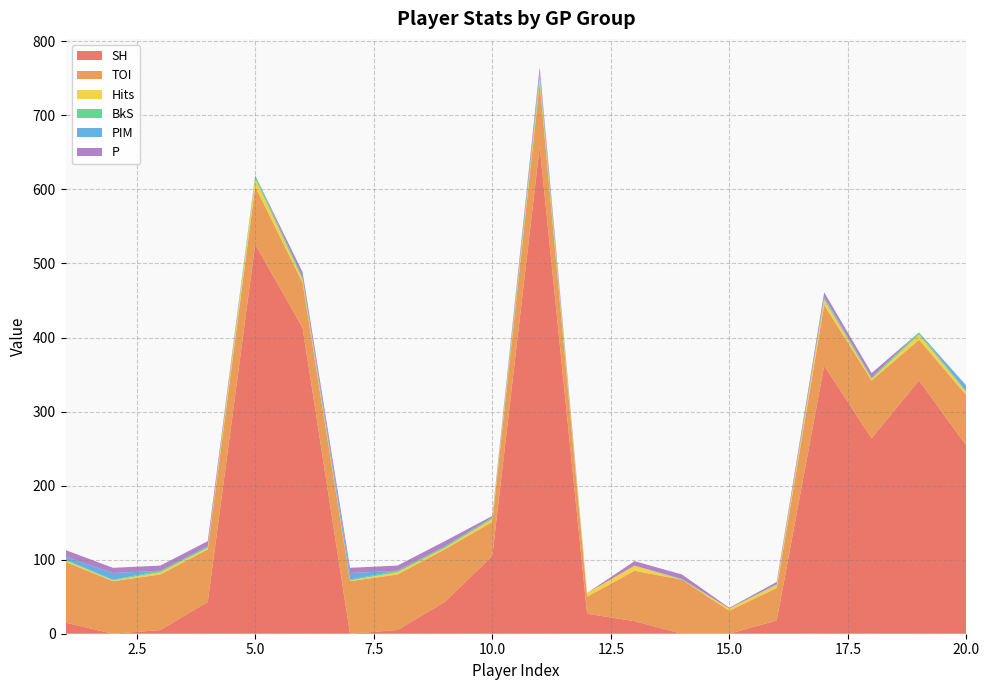

Reading left to right, what are all the values shown in this chart?

SH: 1=15	2=0	3=5	4=43	5=526	6=413	7=0	8=5	9=43	10=105	11=658	12=27	13=17	14=0	15=0	16=18	17=362	18=264	19=342	20=254
TOI: 1=82	2=71	3=75	4=71	5=78	6=61	7=71	8=75	9=71	10=46	11=86	12=23	13=68	14=73	15=31	16=44	17=82	18=78	19=55	20=68
Hits: 1=2	2=1	3=3	4=2	5=11	6=4	7=1	8=3	9=2	10=4	11=5	12=5	13=7	14=0	15=3	16=4	17=7	18=2	19=7	20=4
BkS: 1=1	2=1	3=2	4=2	5=4	6=3	7=1	8=2	9=2	10=2	11=5	12=0	13=0	14=1	15=0	16=1	17=2	18=2	19=3	20=1
PIM: 1=4	2=9	3=0	4=0	5=0	6=0	7=9	8=0	9=0	10=0	11=4	12=0	13=0	14=0	15=0	16=0	17=2	18=0	19=0	20=7
P: 1=9	2=7	3=7	4=7	5=0	6=7	7=7	8=7	9=7	10=2	11=7	12=0	13=6	14=6	15=1	16=3	17=6	18=6	19=0	20=1